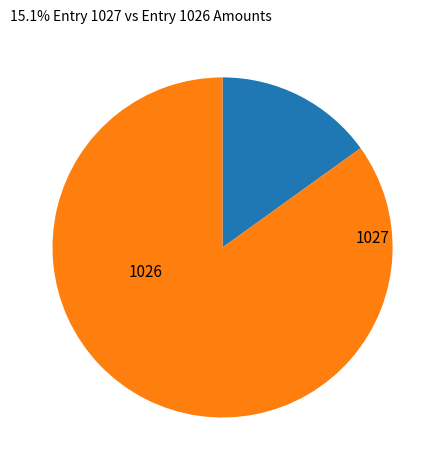

To the nearest percent, what is the difference between the 1026 and 1027 slice percentages?

70%